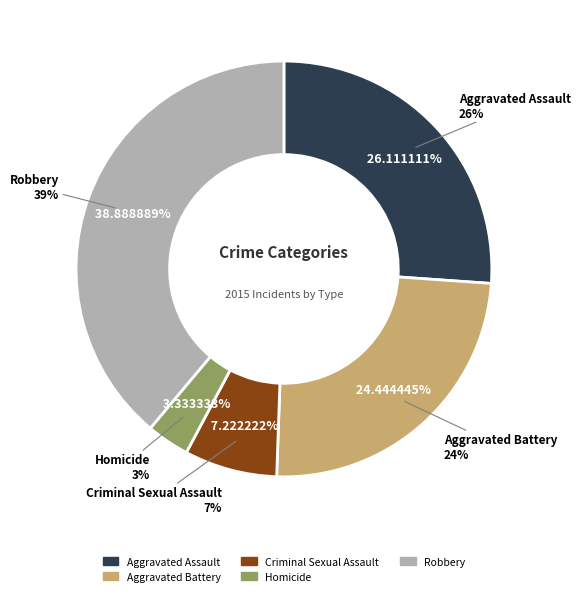

Rank the categories by value from lowest to highest.

Homicide, Criminal Sexual Assault, Aggravated Battery, Aggravated Assault, Robbery